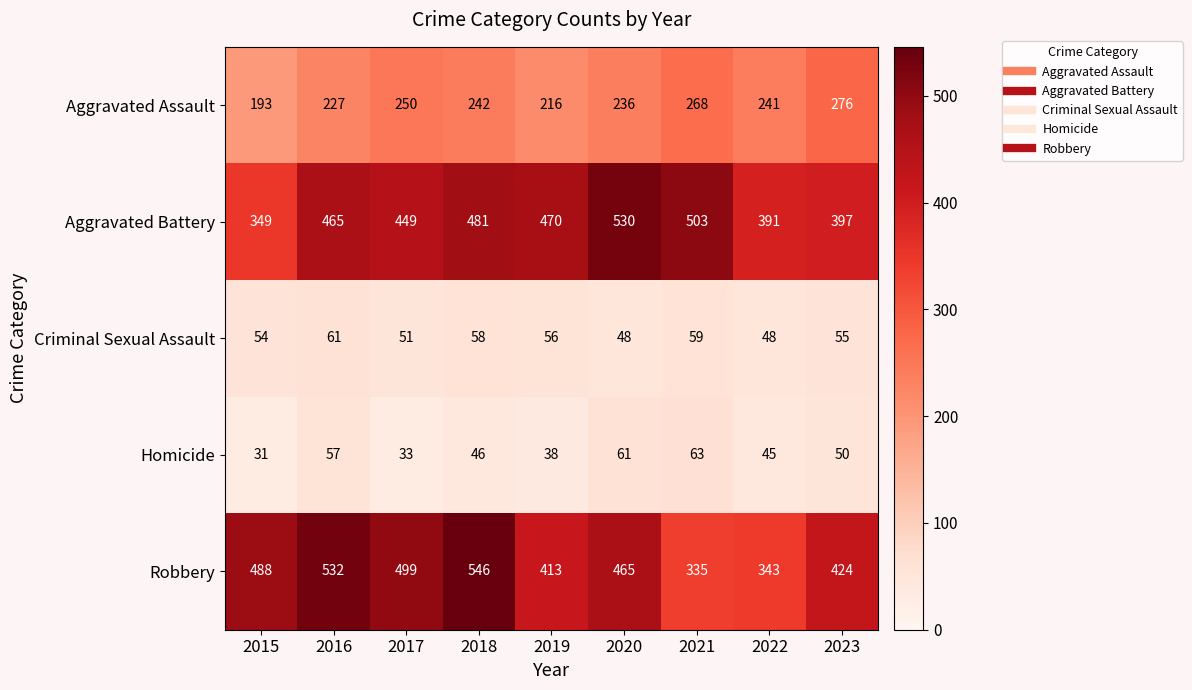

Count the number of categories in the chart.

9